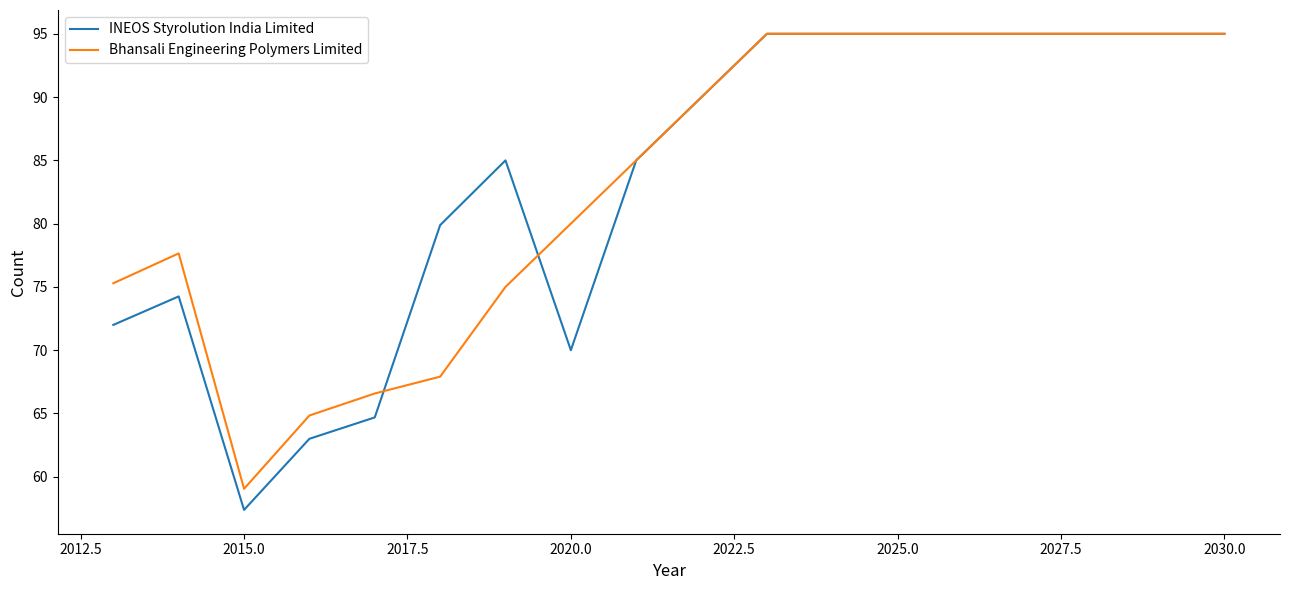

What is the highest value of the INEOS Styrolution India Limited series?

95.0